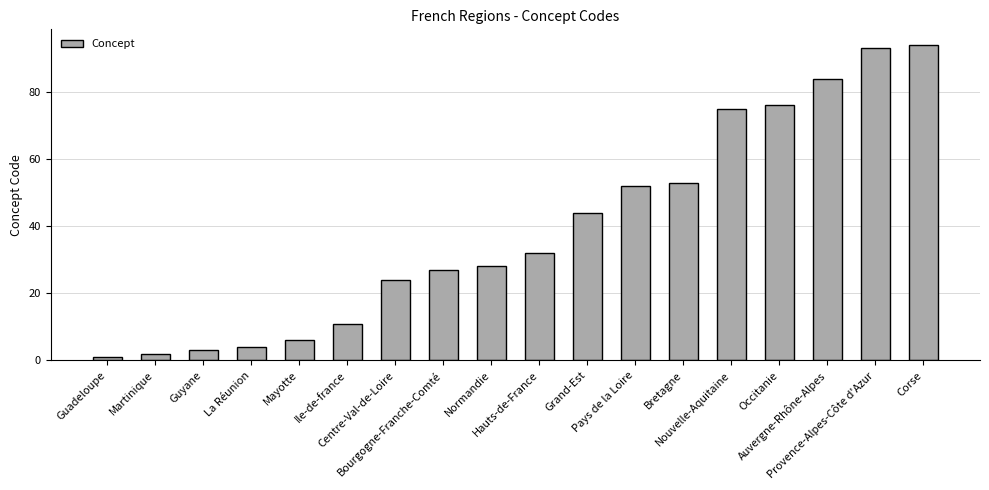

What is the sum of all values?

709